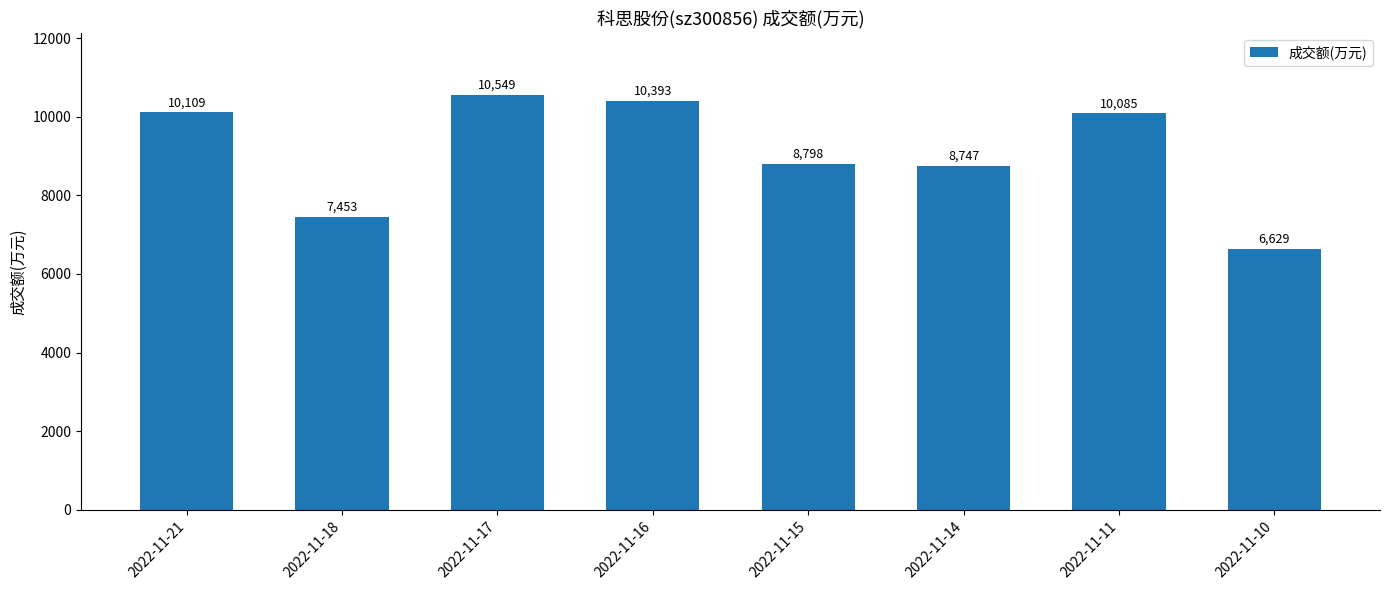

How many data points does each series have?

8